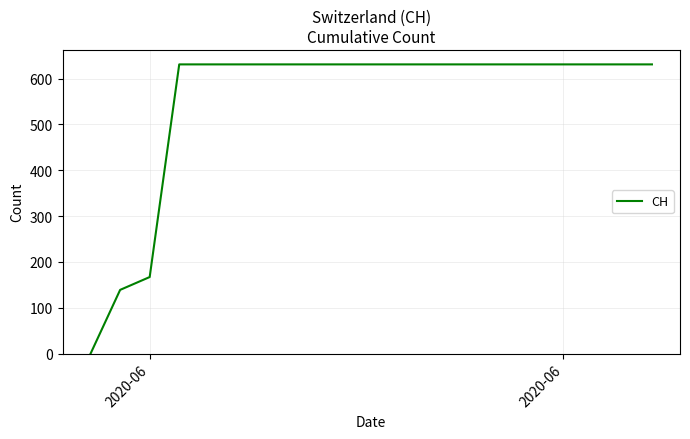

What is the maximum value shown in the chart?

631